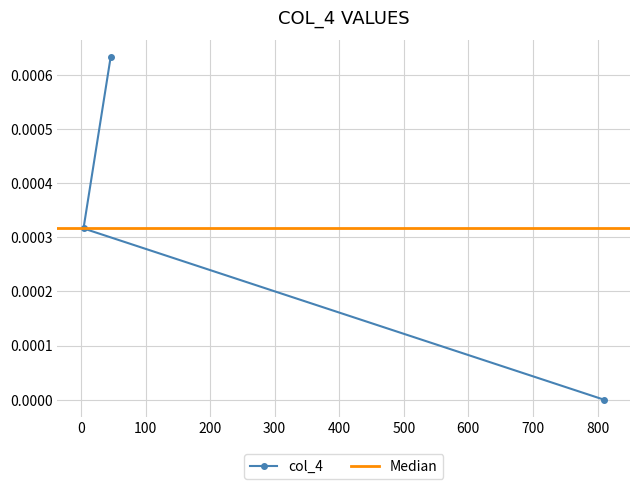

The chart shows a value of 0.0 at 46. True or false?

False